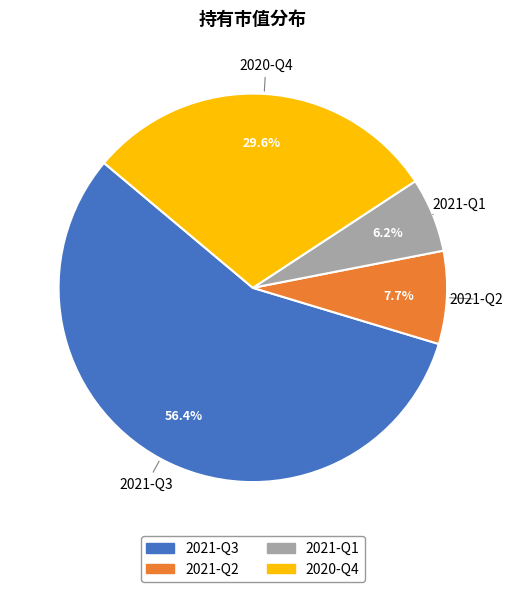

To the nearest percent, what is the difference between the largest and smallest slice percentages?

50%